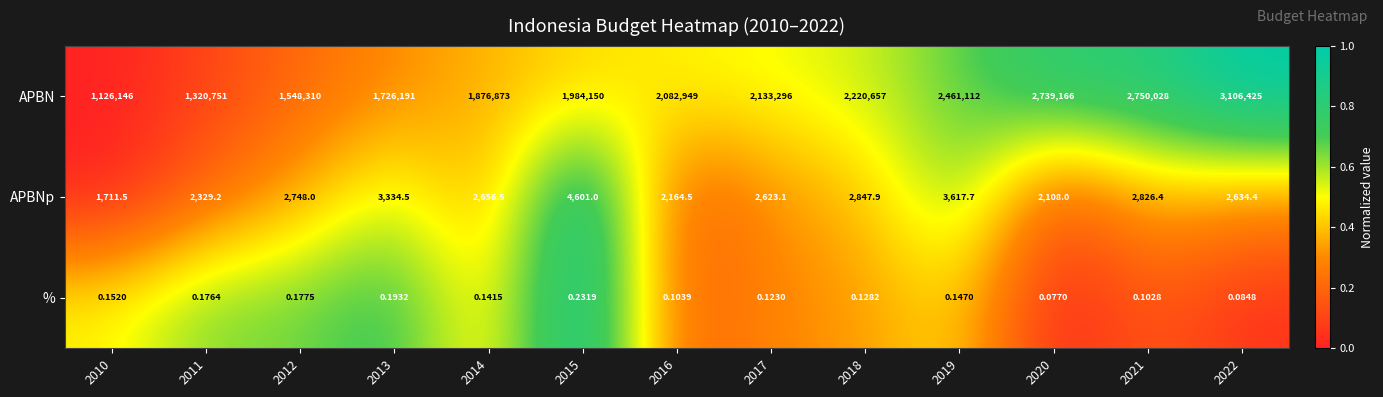

Is the value of APBNp at 2021 greater than the value of % at 2013?

Yes